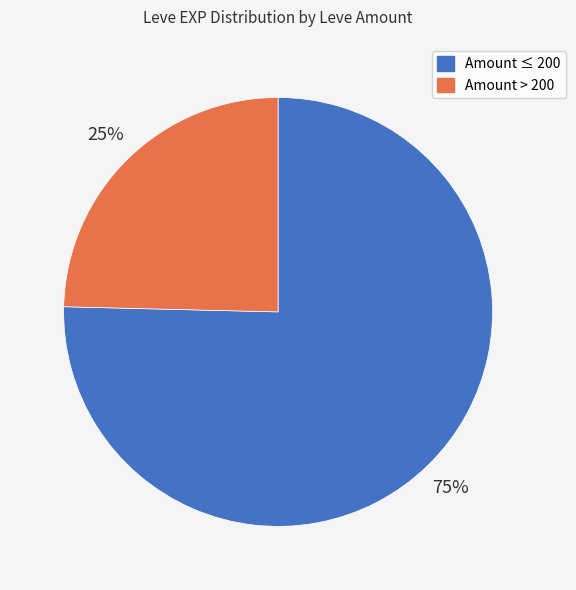

How many segments does this pie chart have?

2